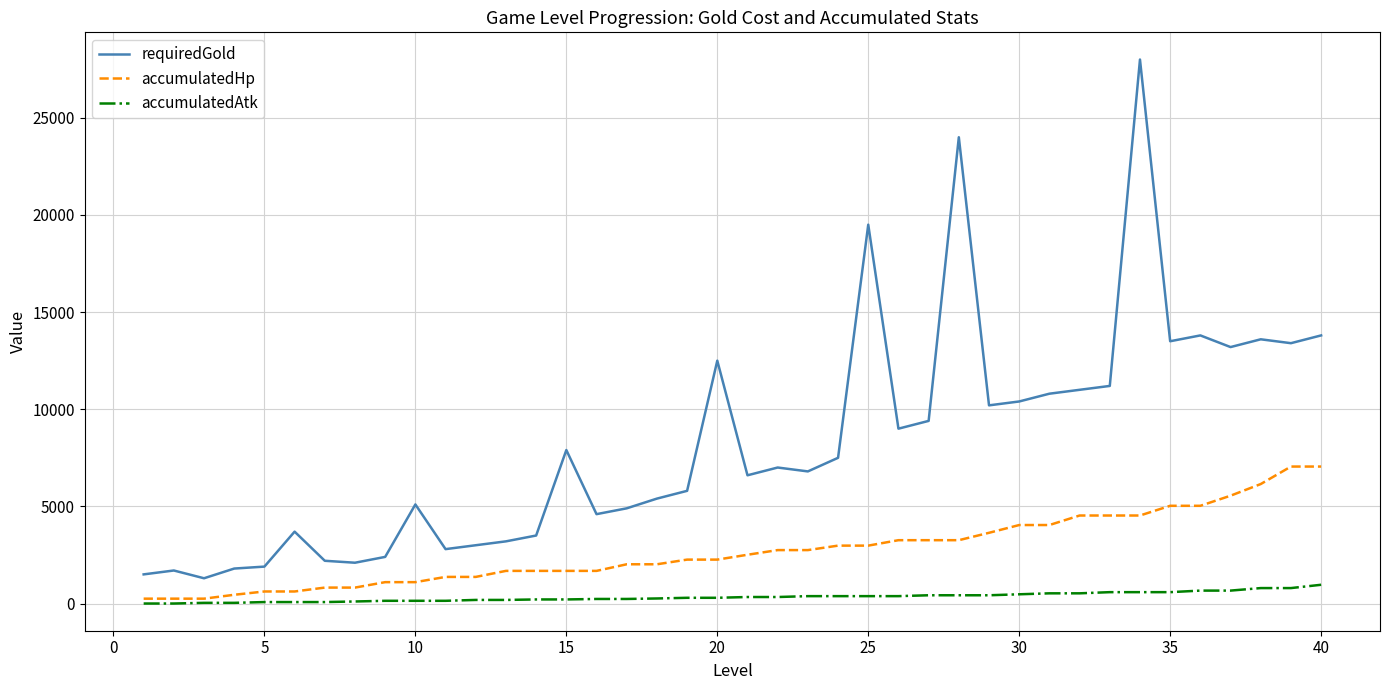

Rank the series by their maximum value, from lowest to highest.

accumulatedAtk, accumulatedHp, requiredGold